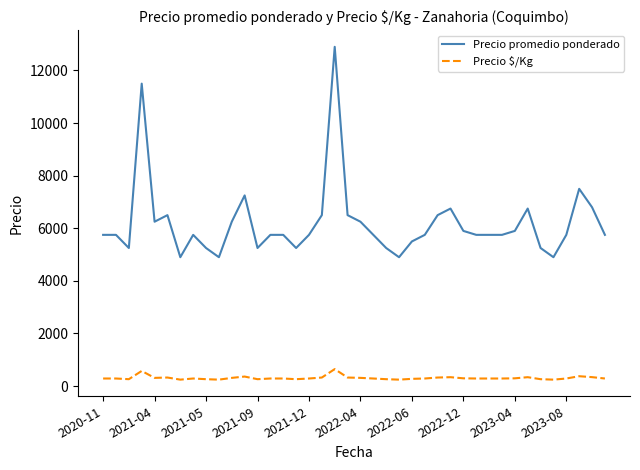

How many lines are shown in the chart?

2